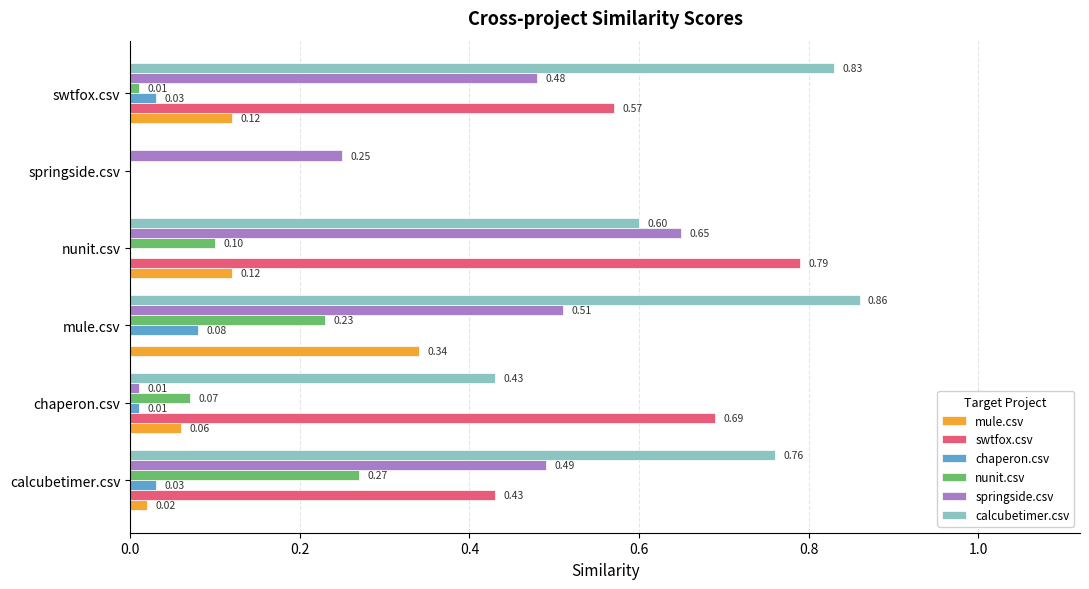

Between chaperon.csv and swtfox.csv, which series saw the biggest shift?

springside.csv